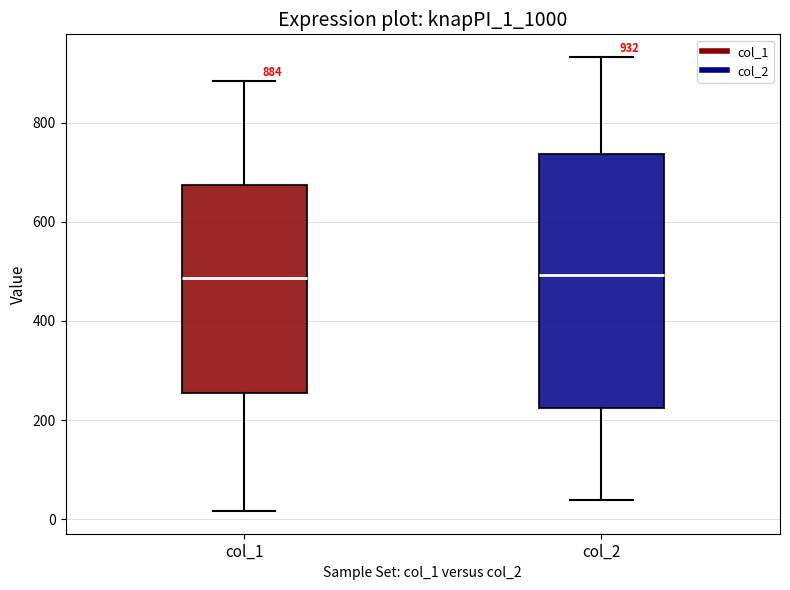

Comparing the boxes themselves (not the whiskers), which one is the tallest?

col_2